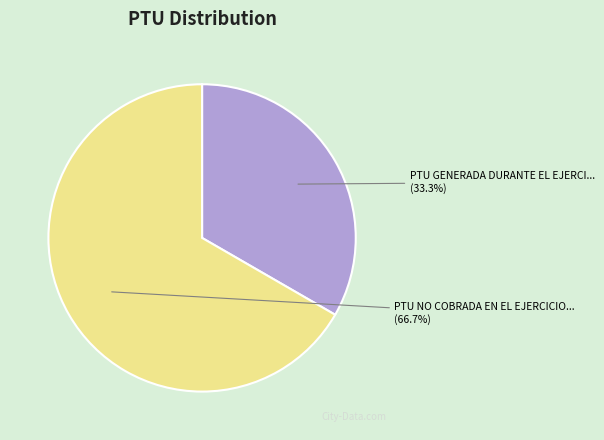

Rank the categories by value from highest to lowest.

PTU NO COBRADA EN EL EJERCICIO ANTERIOR, PTU GENERADA DURANTE EL EJERCICIO AL QUE CORRESPONDE